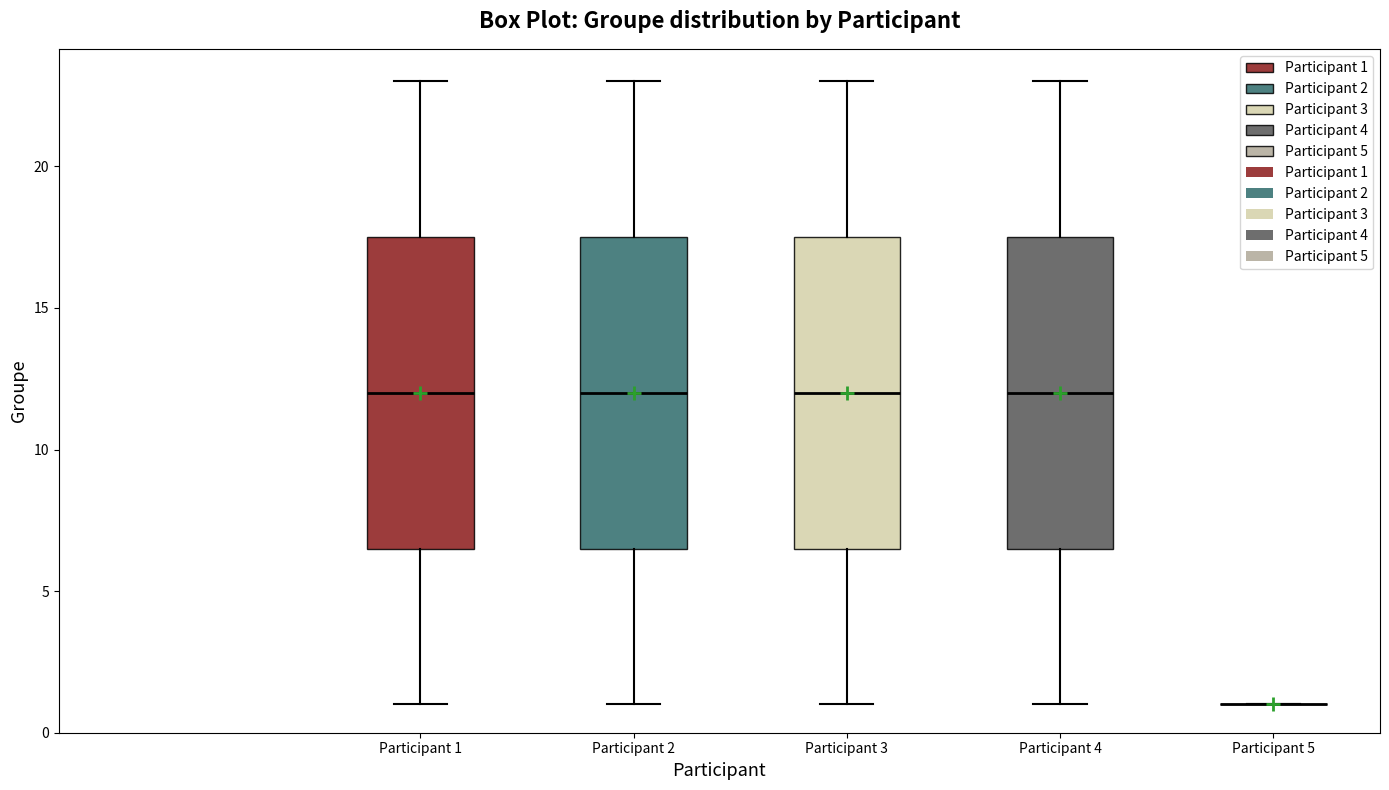

Where does the median line of the box for Participant 4 sit on the y-axis? The values are not printed on the chart, so give them approximately, as read against the axis.

12.0